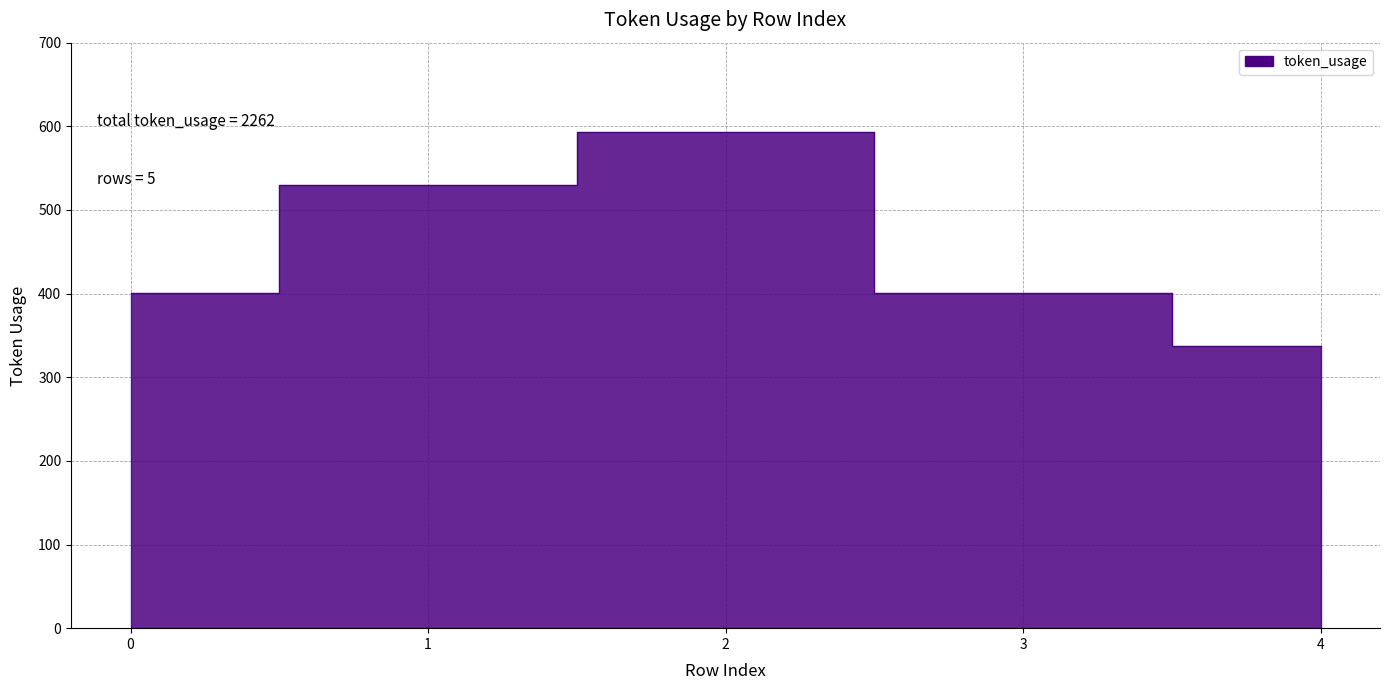

Reading left to right, transcribe all the data shown in this chart.

401	530	593	401	337